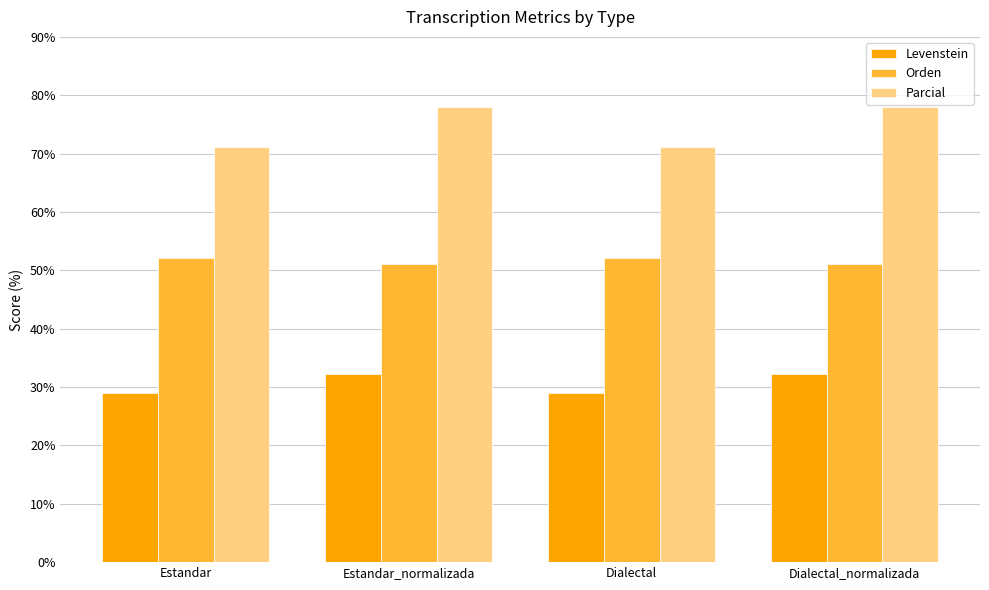

The Levenstein series shows 32.3 at Dialectal_normalizada. True or false?

True